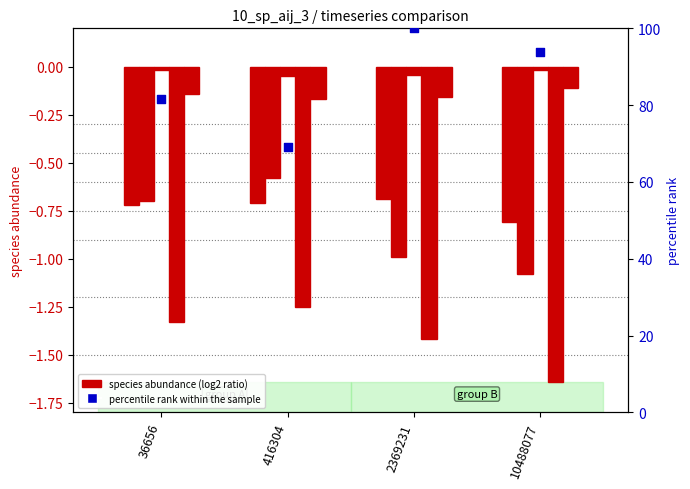

Which series has the largest total across all categories?

percentile rank within the sample